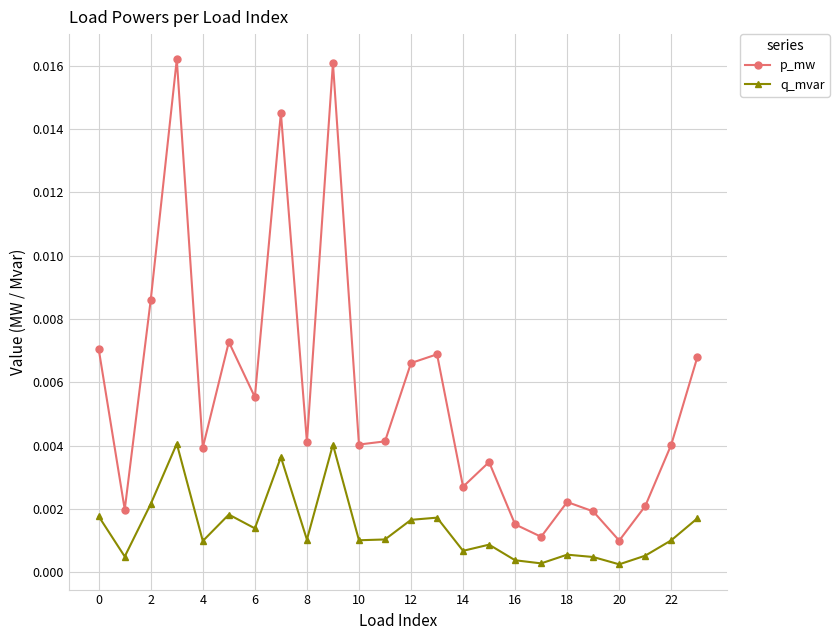

In q_mvar, how many points are lower than both neighbors (excluding endpoints)?

8